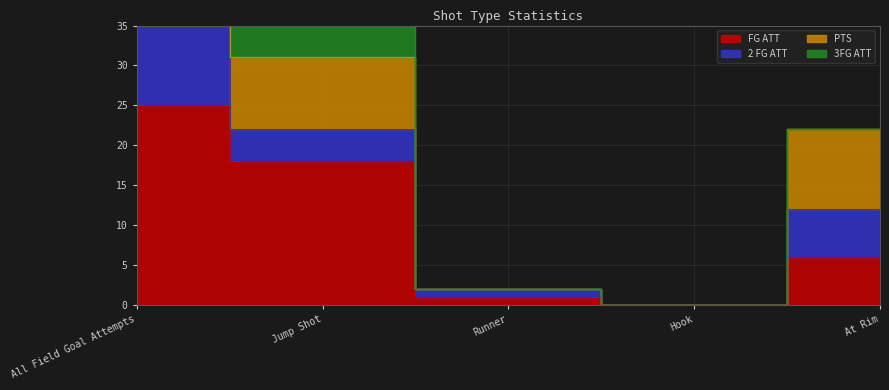

Between At Rim and All Field Goal Attempts, which is larger?

All Field Goal Attempts